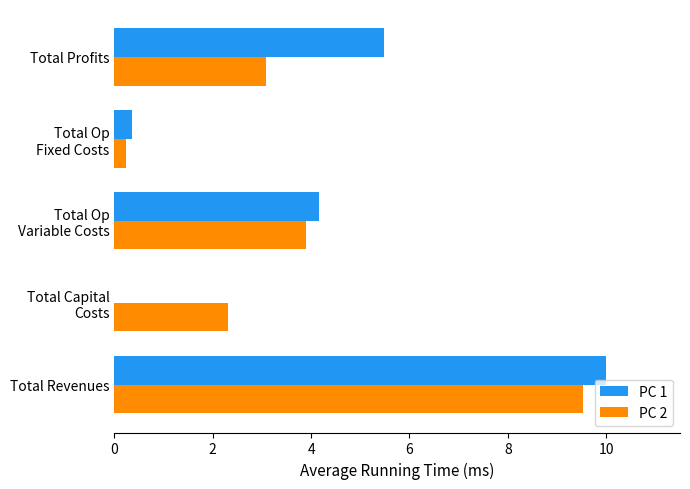

How many values in the PC 1 series exceed 4?

3